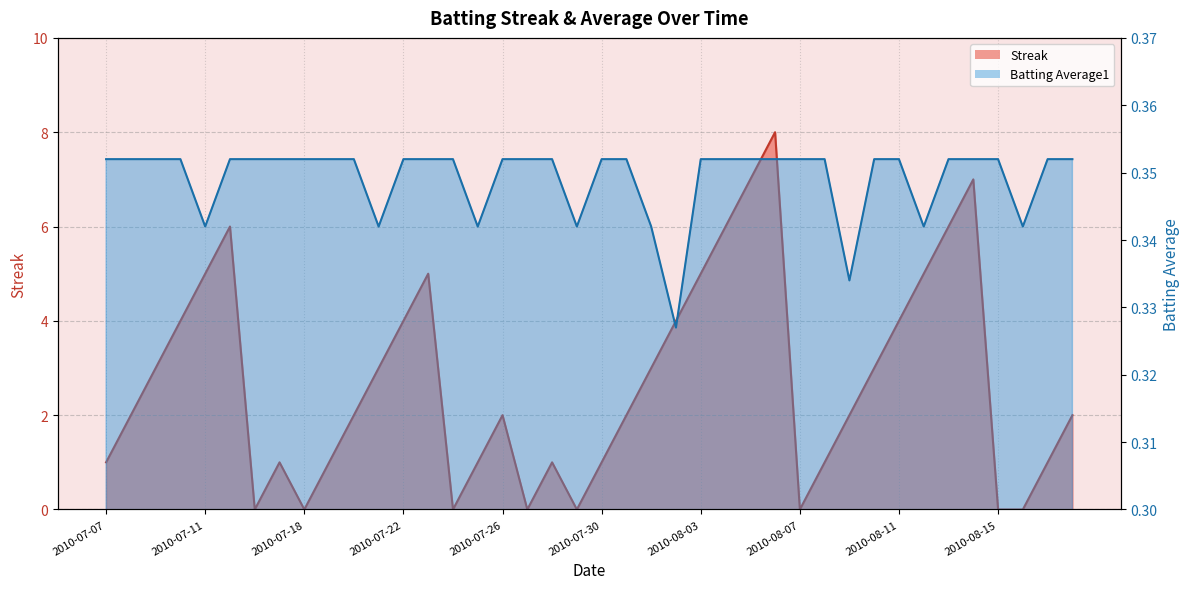

What is the maximum value shown in the chart?

8.0